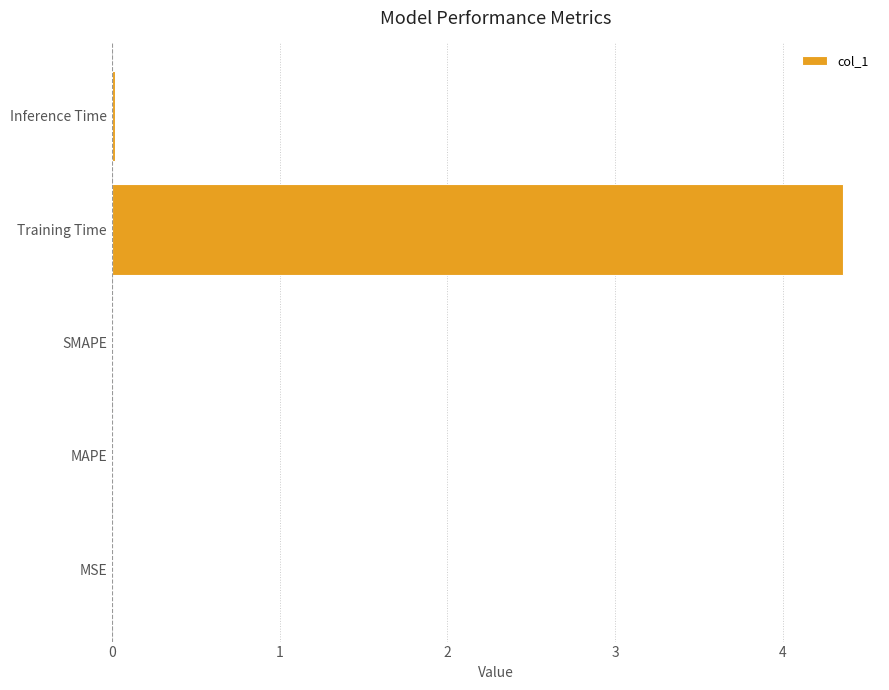

At which category does the chart reach its peak across all series?

Training Time